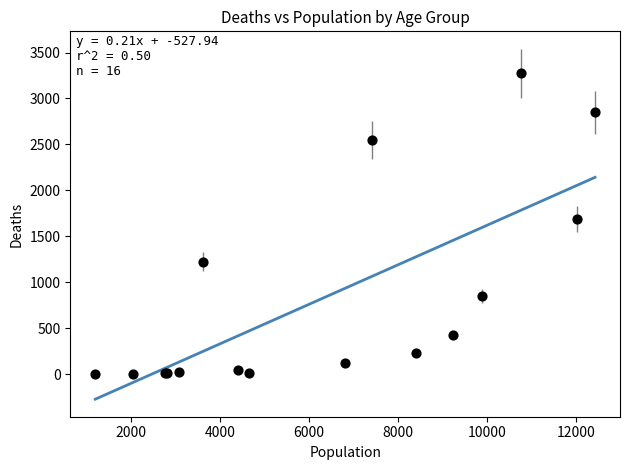

What Y value in the scatter plot is closest to 1638?

1690